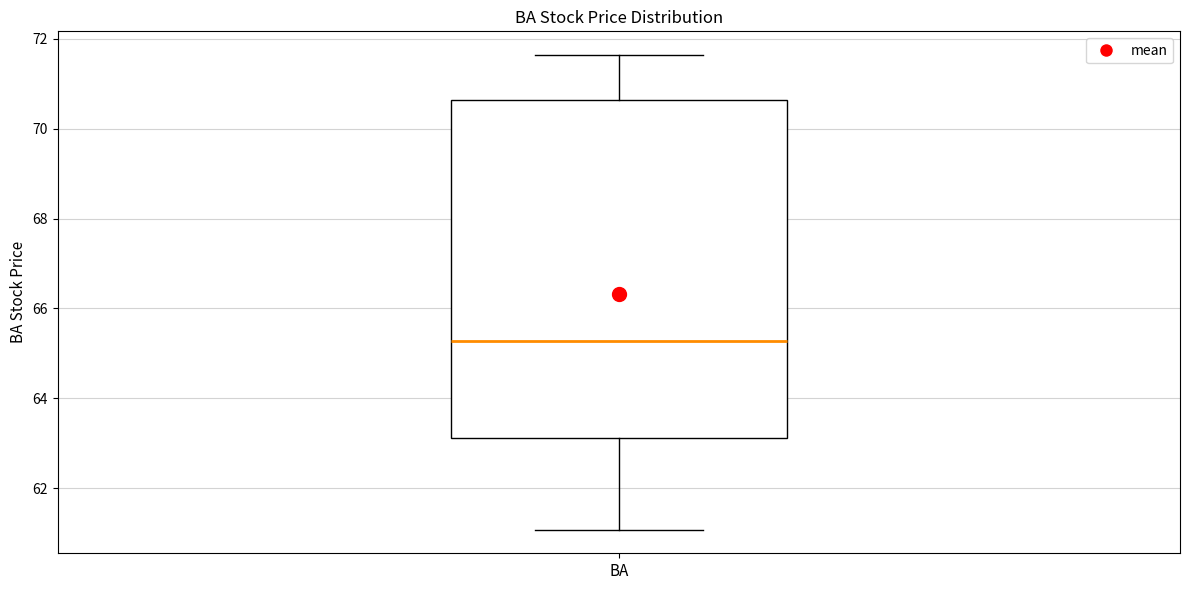

Transcribe this box plot: give where the median line is, the range the box spans, and where the two whiskers end, as read against the y-axis. The values are not printed on the chart, so give them approximately, as read against the axis.

median 65.2, box 63.2 to 70.6, whiskers 61.0 to 71.6